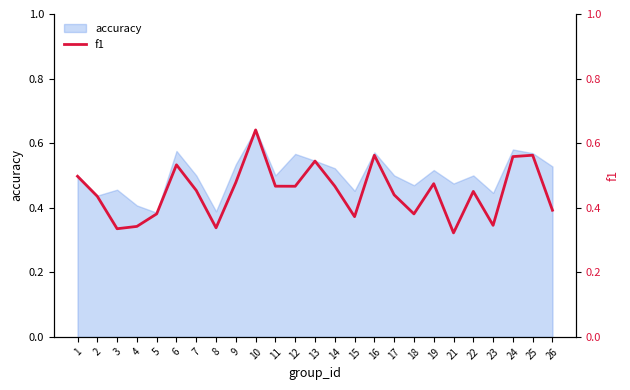

What is the value of the 15th point from the left?

0.4